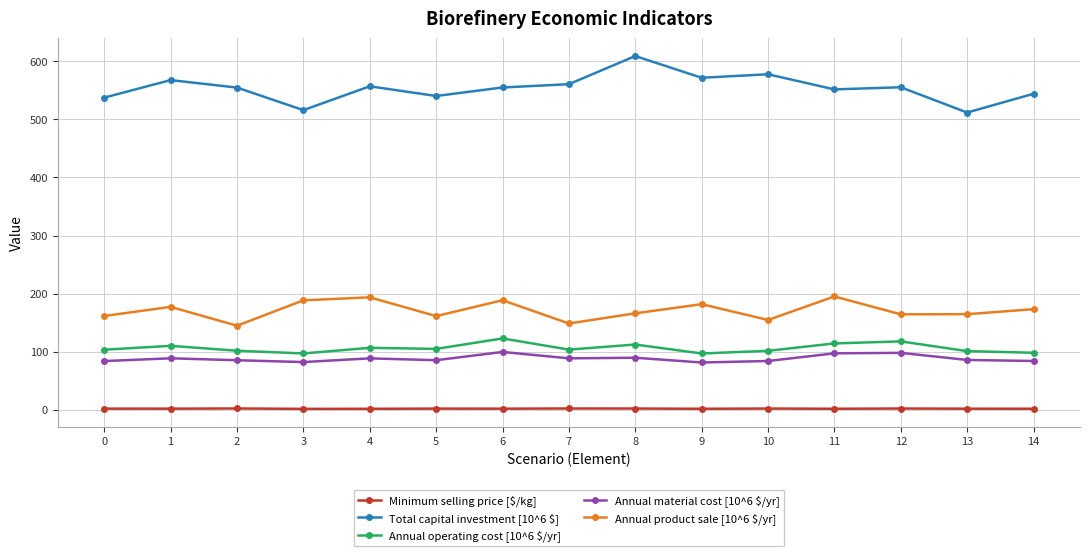

At which label does Total capital investment [10^6 $] first exceed 554?

1